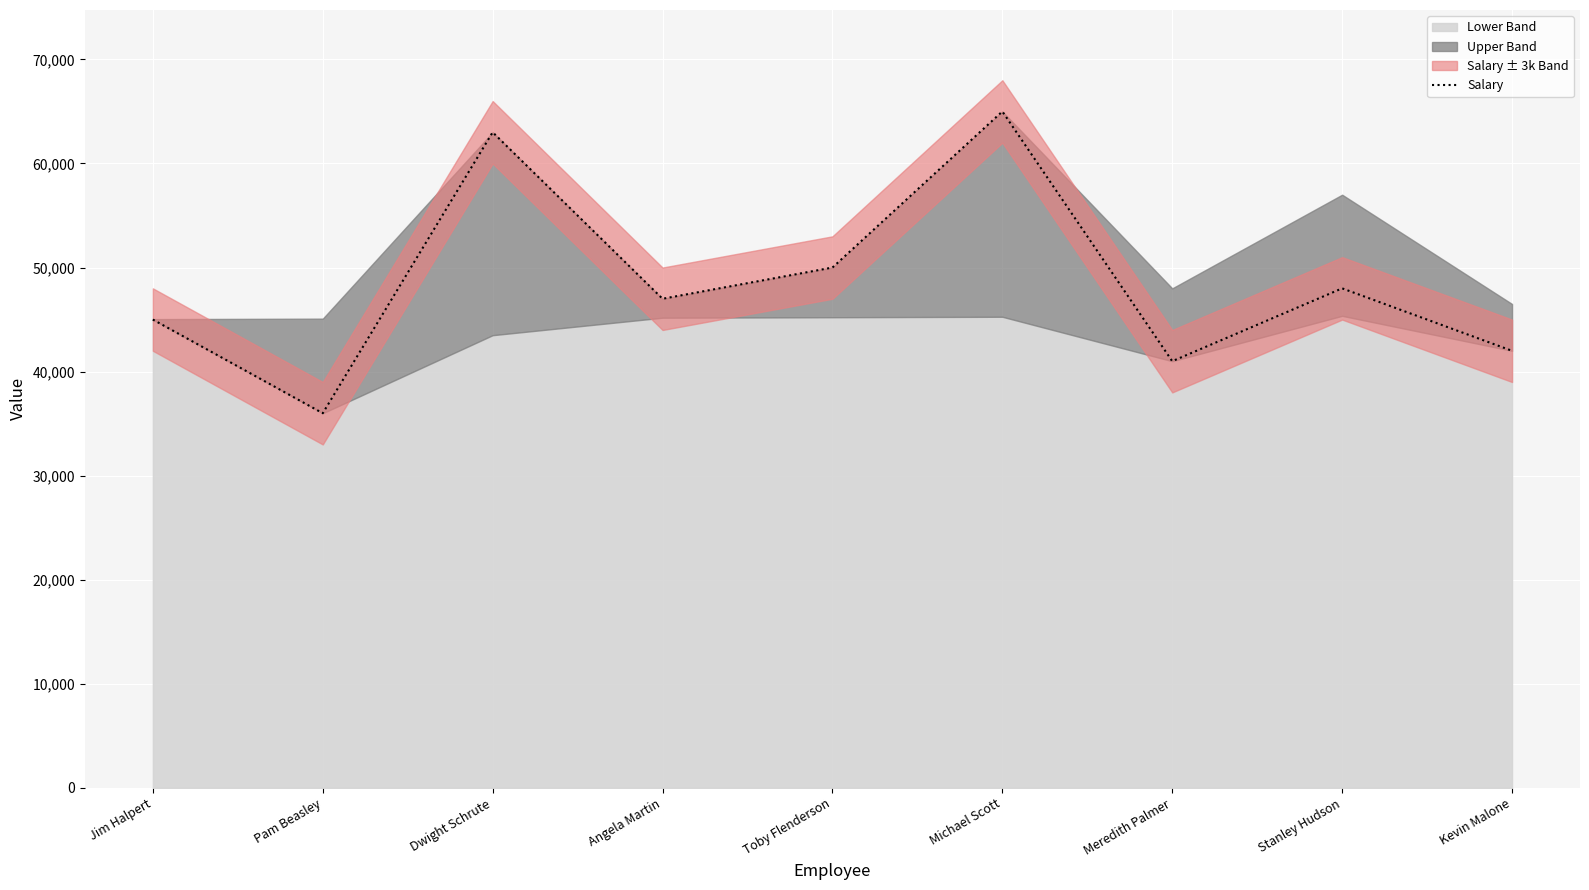

The value at Meredith Palmer is 41000. True or false?

True